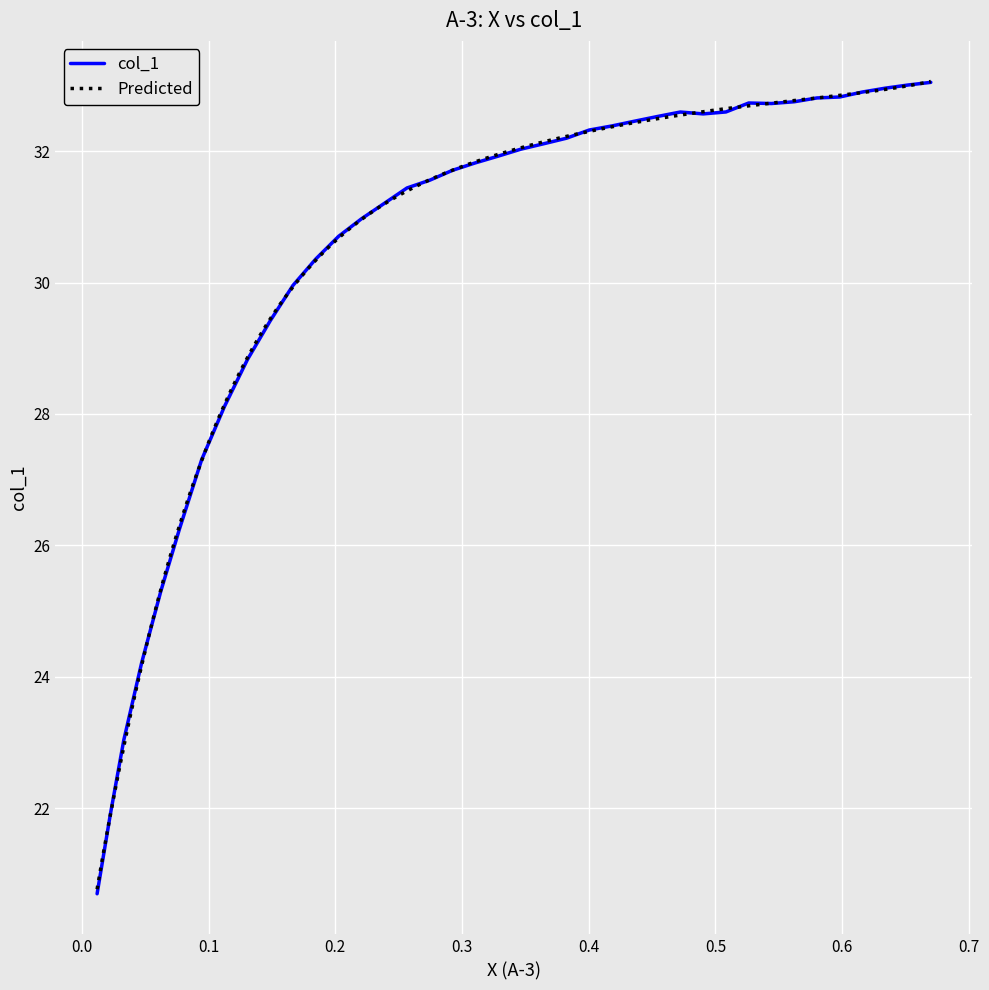

True or false: there are more than 0 points higher than both neighbors.

True